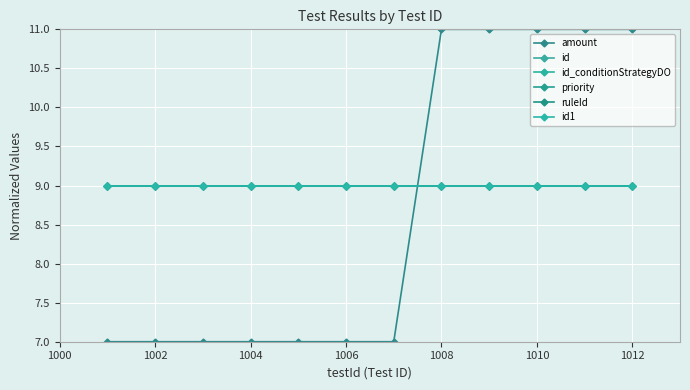

Does the chart have visible grid lines?

Yes